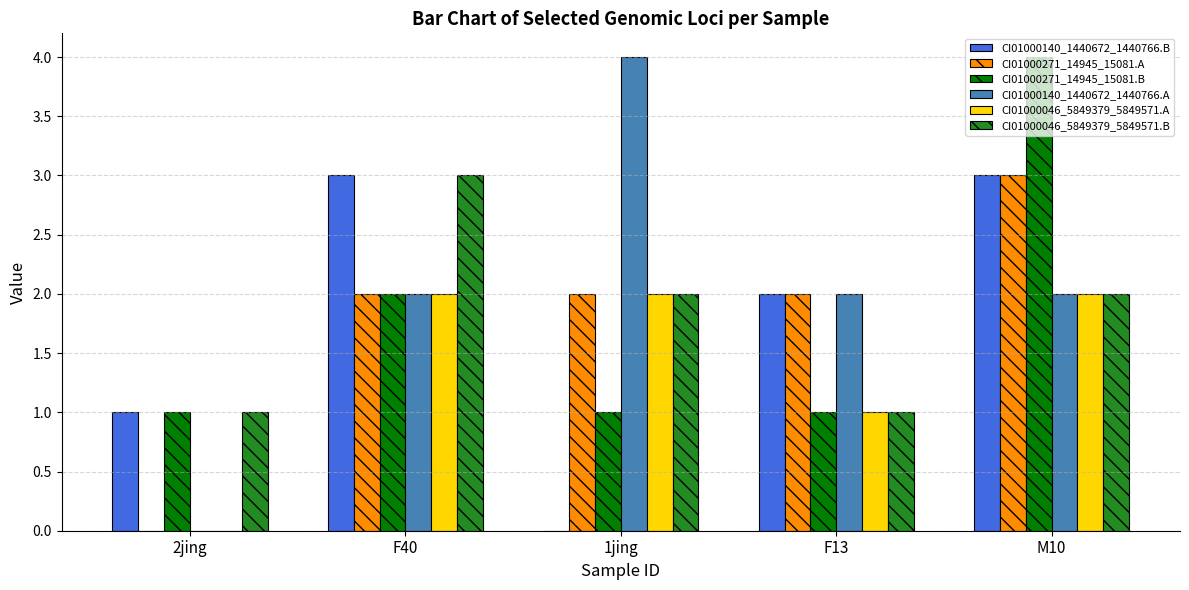

Reading left to right, list all the values displayed in this chart.

CI01000140_1440672_1440766.B: 1	3	0	2	3
CI01000271_14945_15081.A: 0	2	2	2	3
CI01000271_14945_15081.B: 1	2	1	1	4
CI01000140_1440672_1440766.A: 0	2	4	2	2
CI01000046_5849379_5849571.A: 0	2	2	1	2
CI01000046_5849379_5849571.B: 1	3	2	1	2